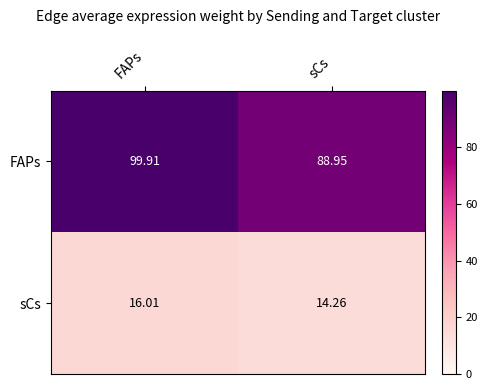

Which series has the largest range (max minus min)?

FAPs